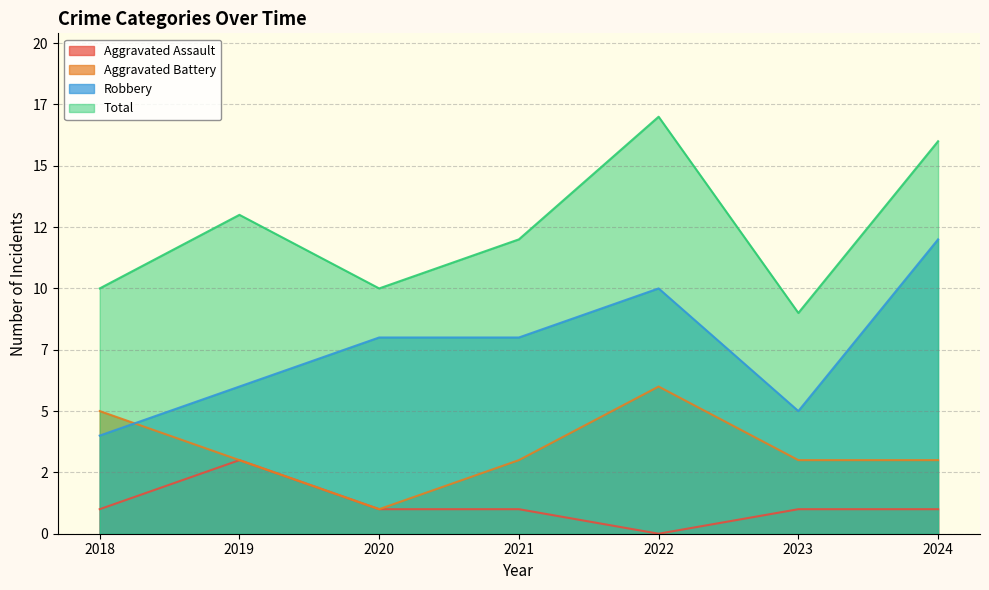

How many lines are shown in the chart?

4